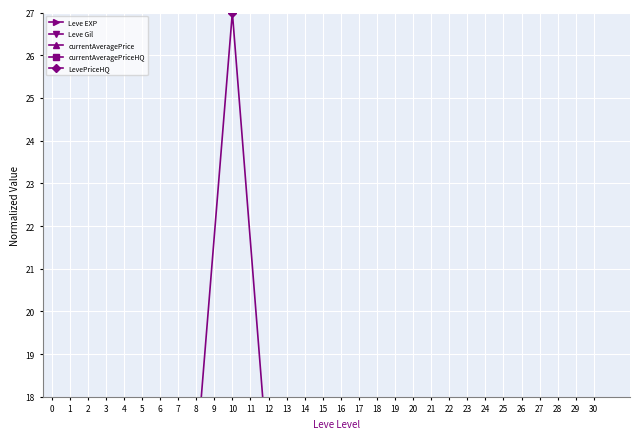

What is the sum of the Leve EXP values at 6 and 2?

0.8